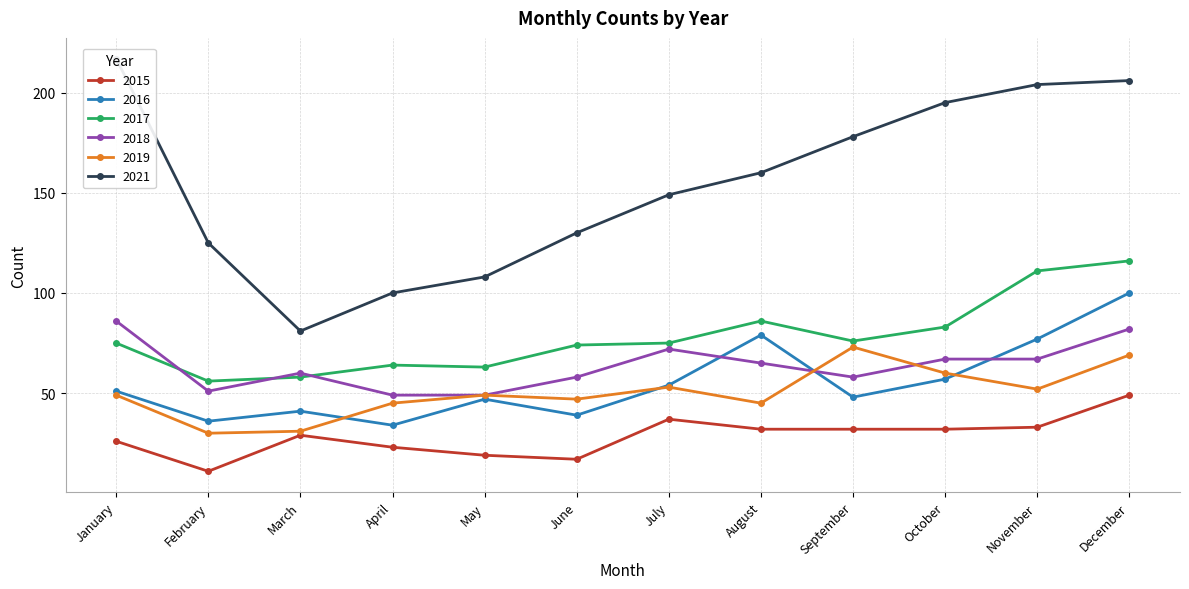

Which series ends up on top after the final intersection of 2017 and 2018?

2017